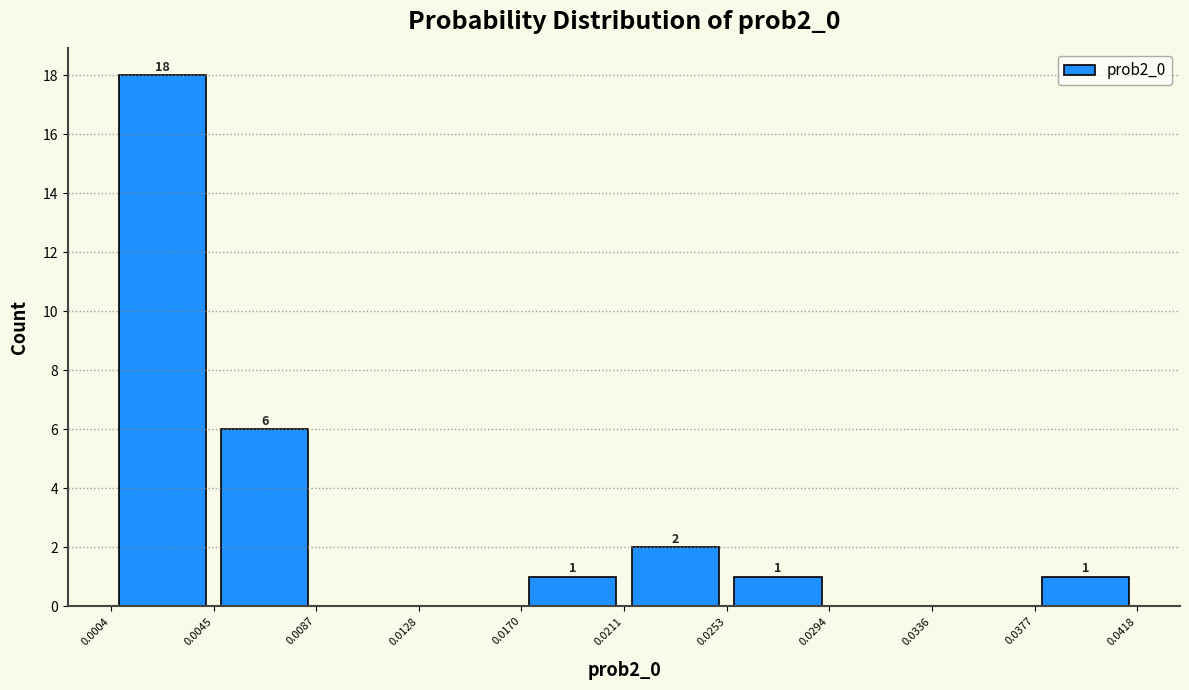

Over which range of the x-axis is the bar tallest?

0.0004 to 0.0045